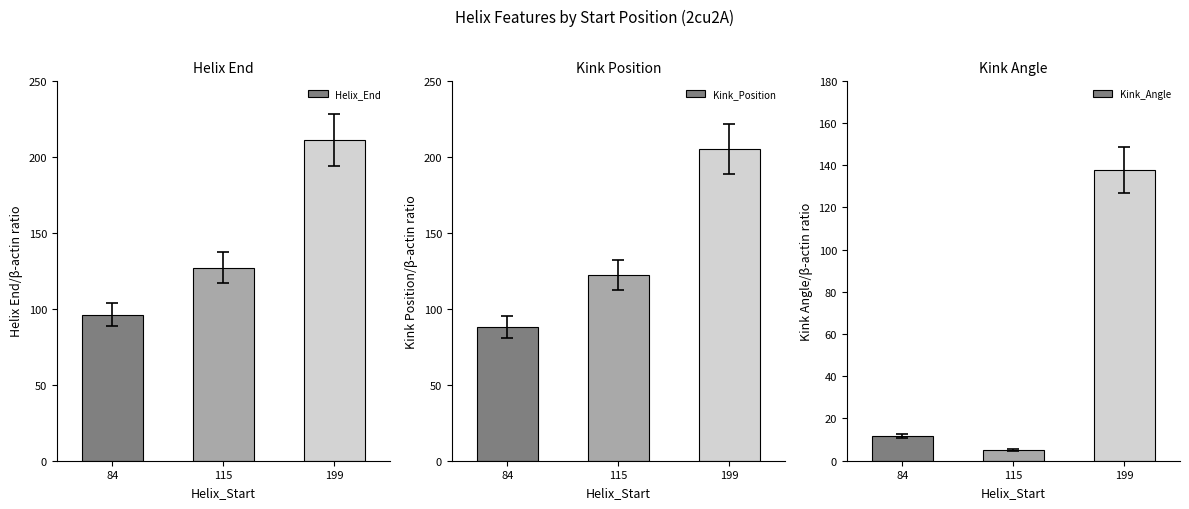

How many data points in Kink_Angle are above 11?

2